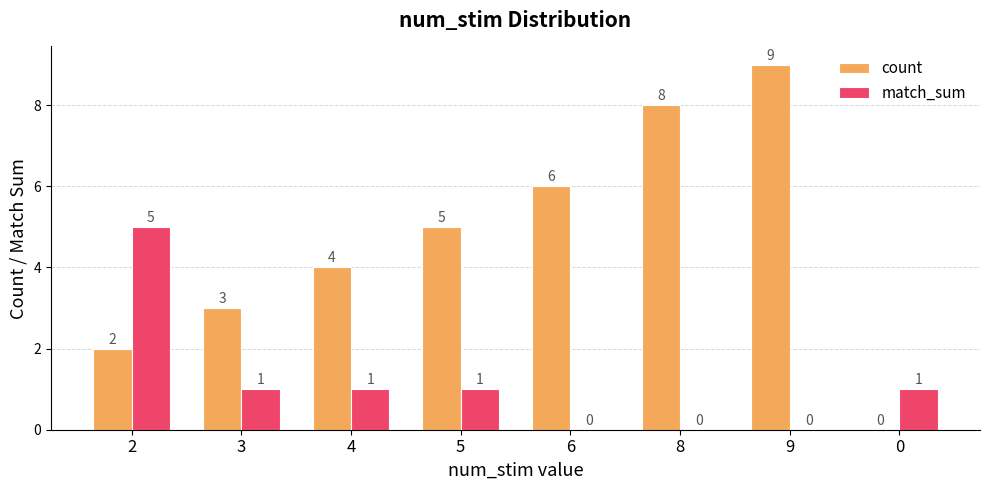

Are the bars grouped side by side (vs. stacked)?

Yes